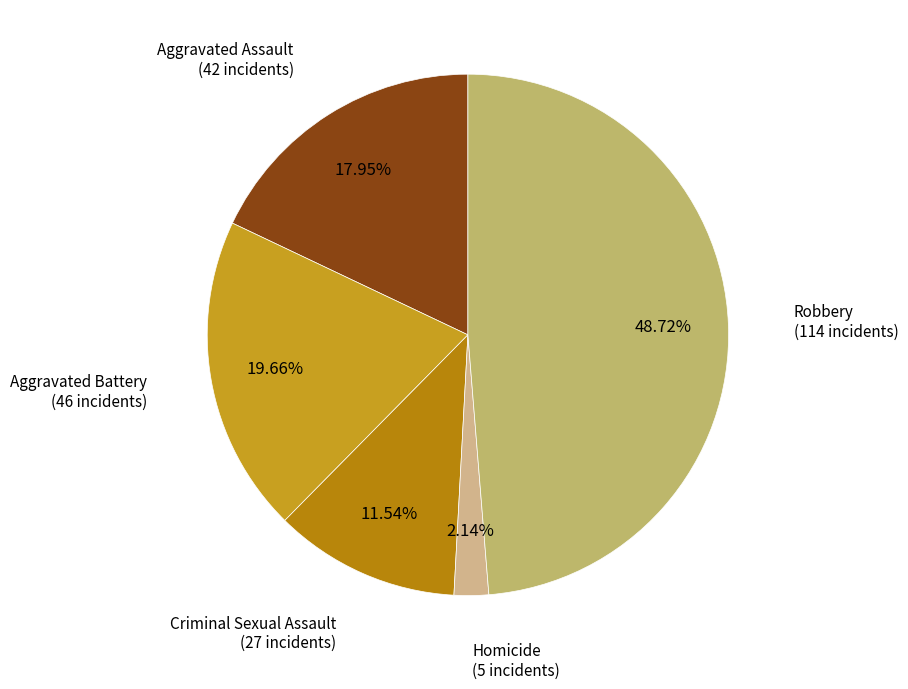

How many slices are in this pie chart?

5